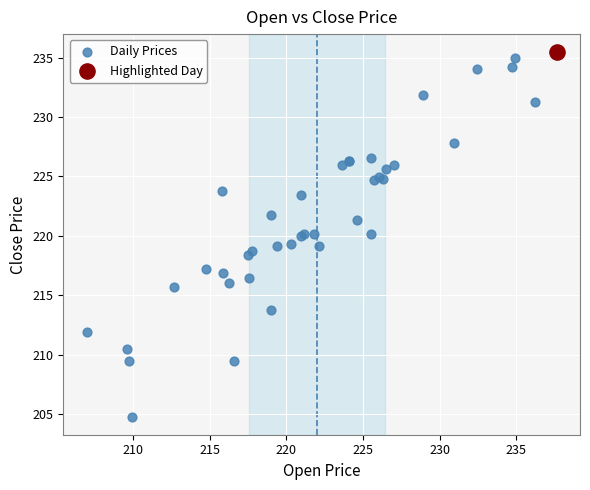

What are all the series names shown in the legend?

Daily Prices, Highlighted Day